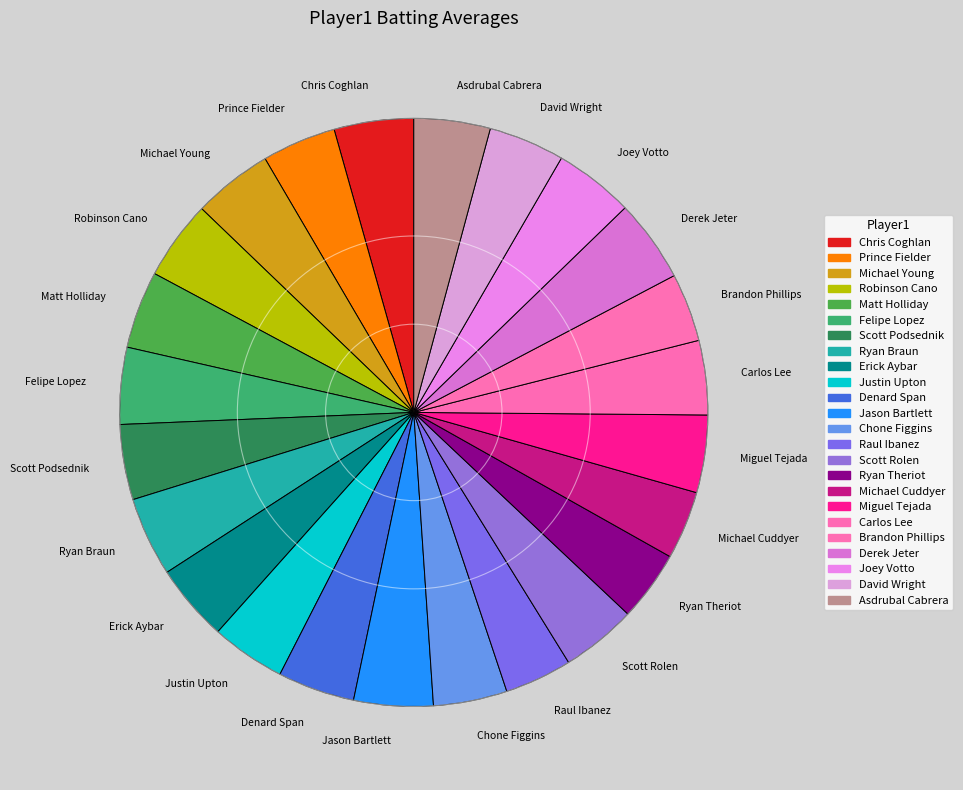

Is it true that Miguel Tejada is 4% of the pie?

True